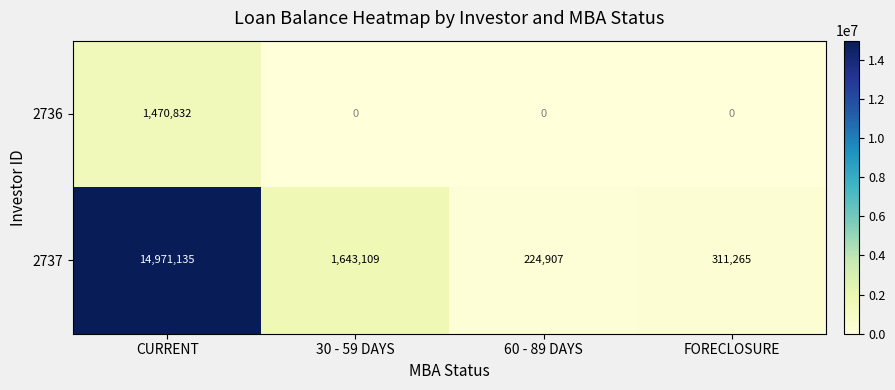

What is the average value of the 2737 series?

4287604